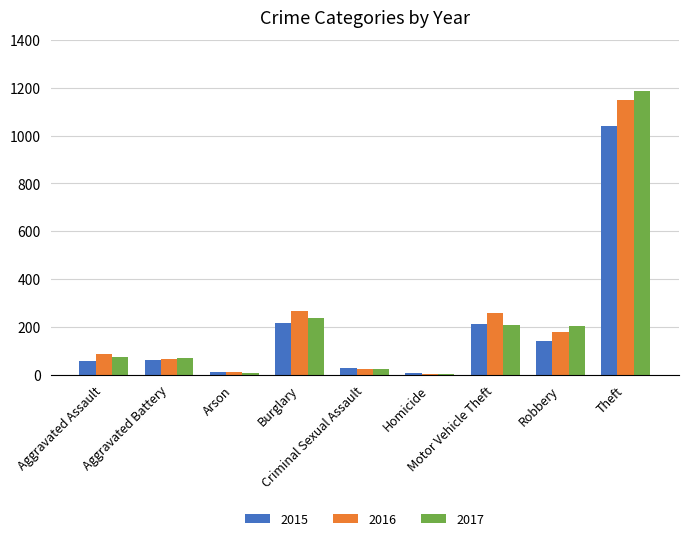

How many groups of bars are there?

9